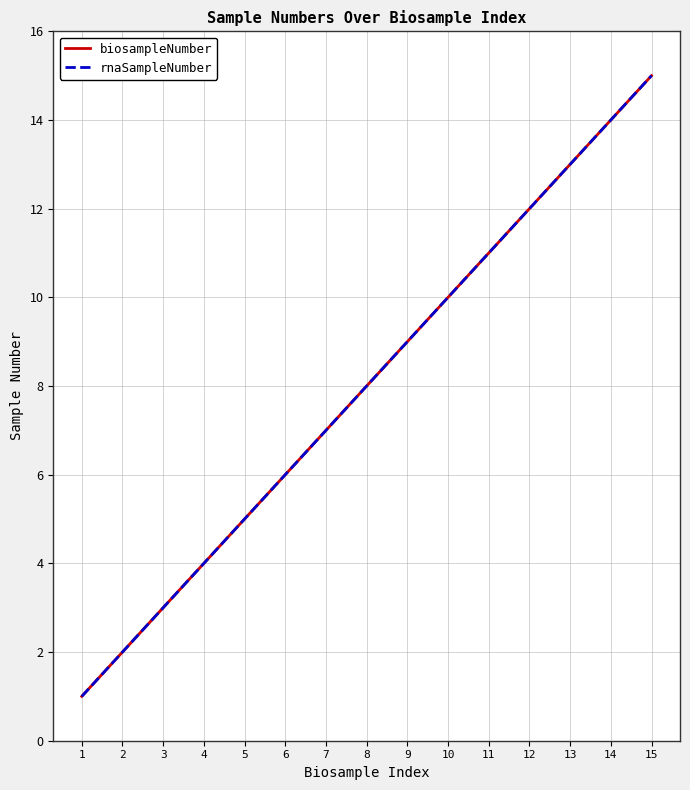

Does the chart have visible grid lines?

Yes